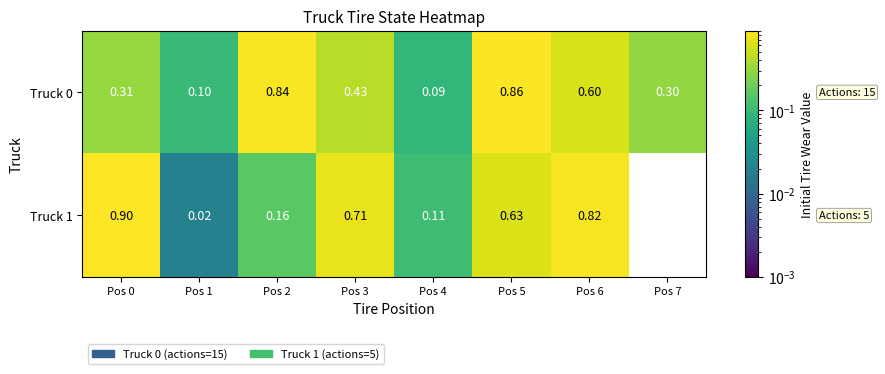

Count the number of data series in this chart.

2